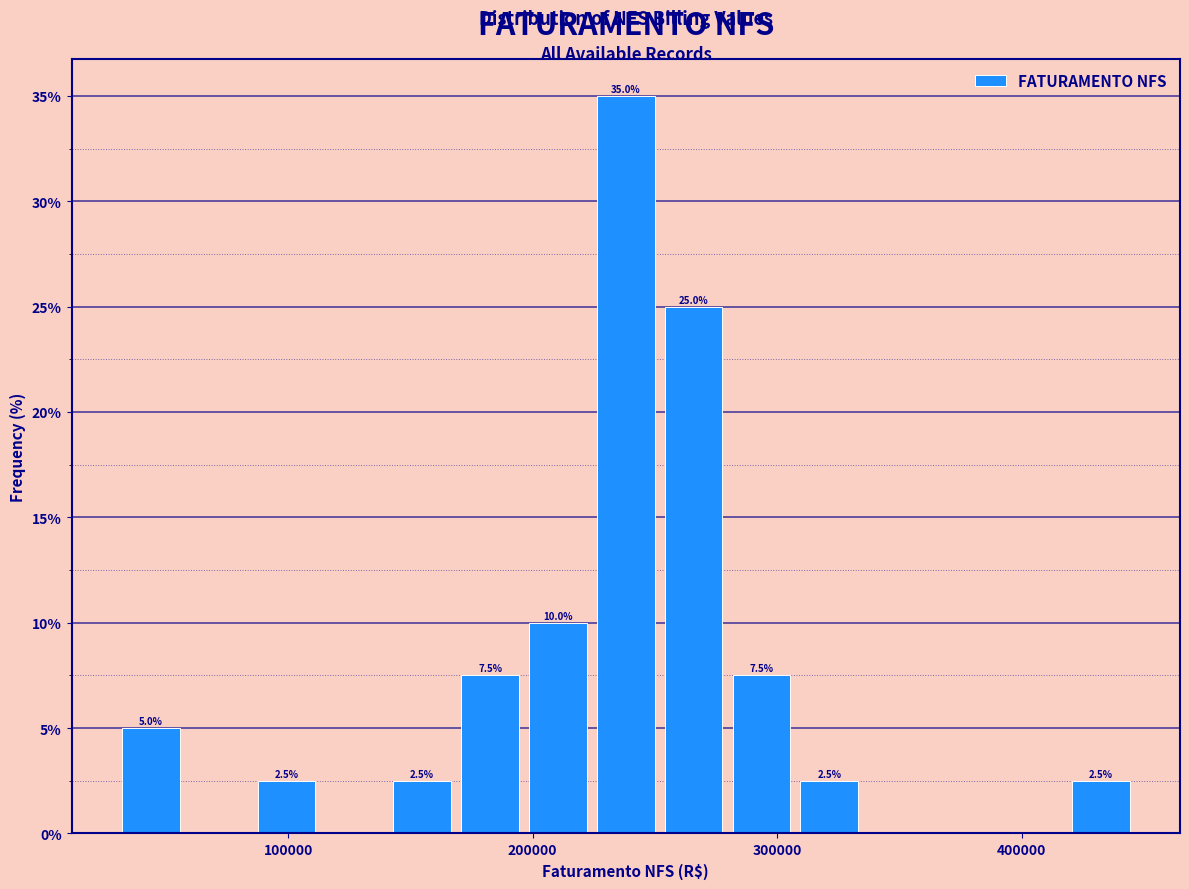

Around what value on the x-axis is the tallest bar? Give the approximate position of its centre, as read against the axis.

240000